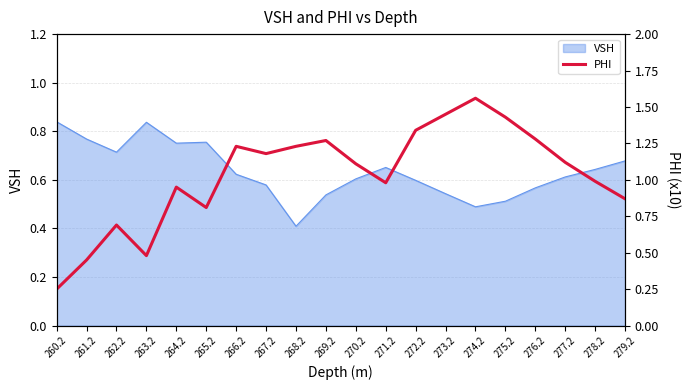

Which label corresponds to the largest value in the chart?

274.2